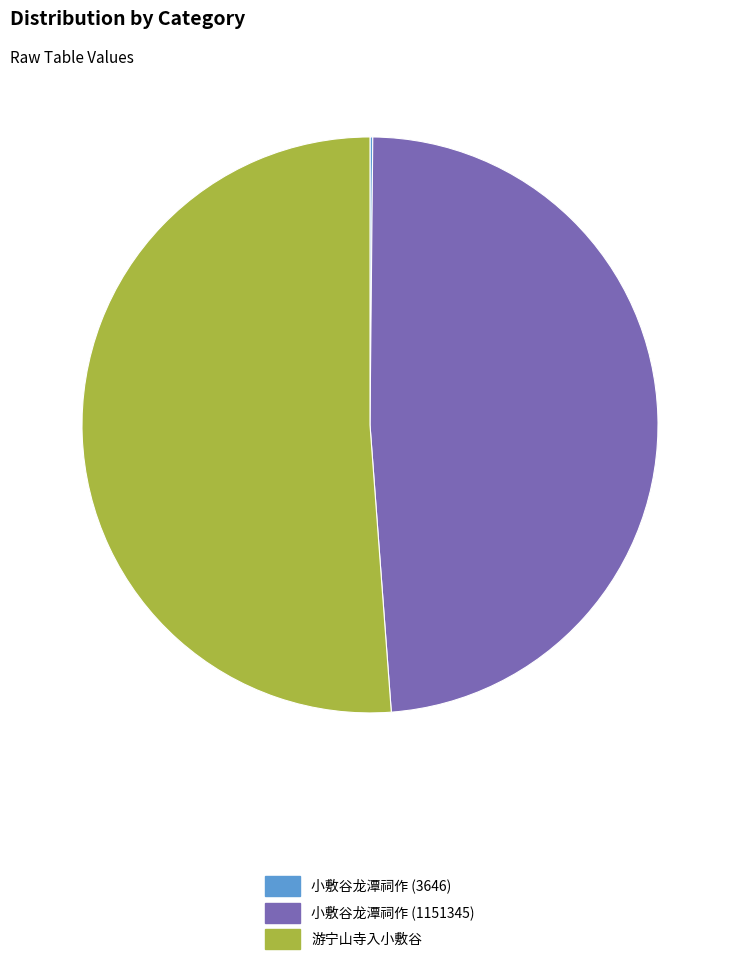

Does 小敷谷龙潭祠作 (1151345) represent more than half of the total?

No